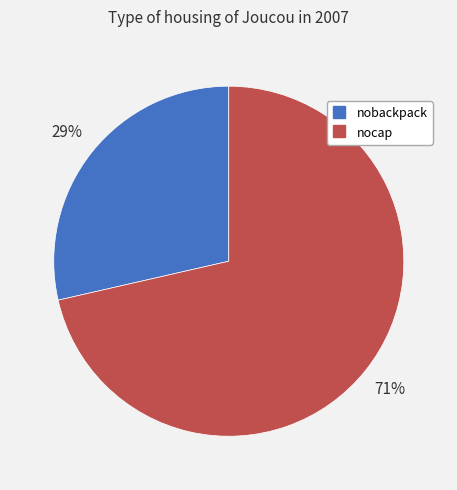

To the nearest percent, what portion does nocap represent?

71%